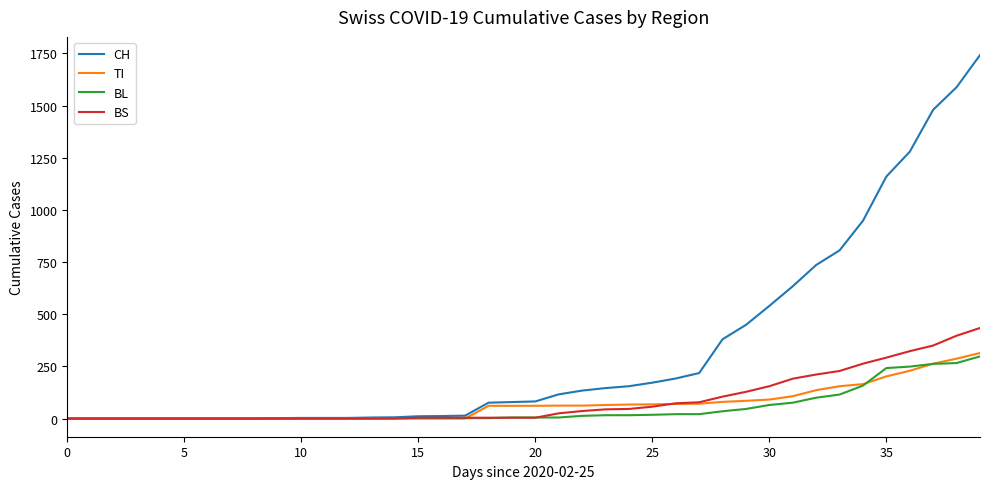

Which series has the largest range (max minus min)?

CH